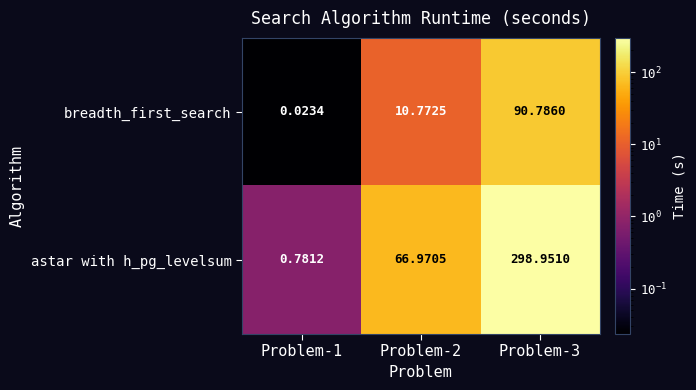

Which series has the largest total across all categories?

astar with h_pg_levelsum